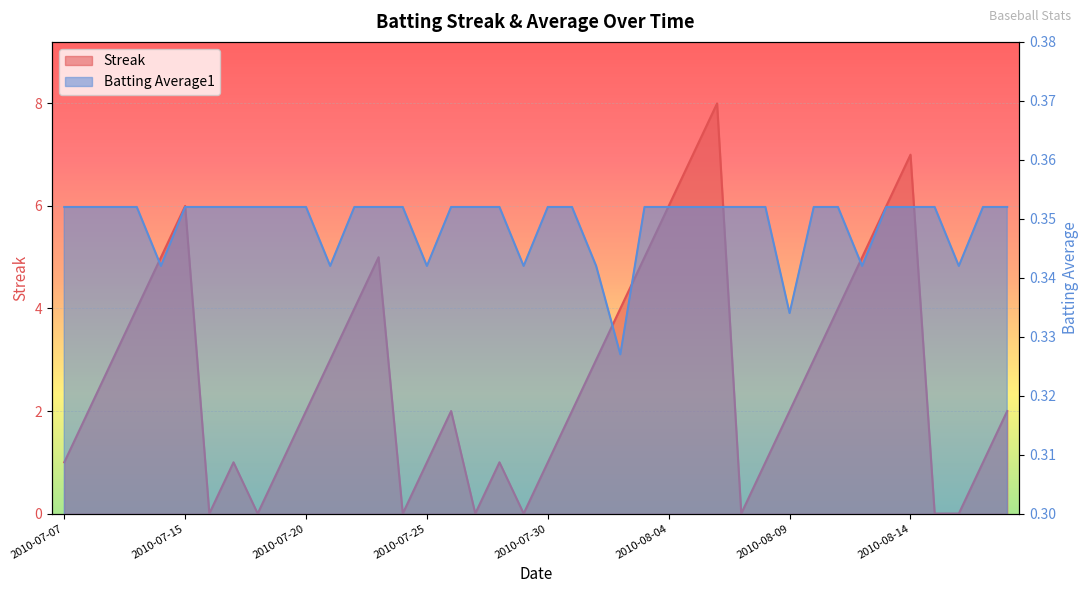

Where does the Streak series first go above 2?

2010-07-09